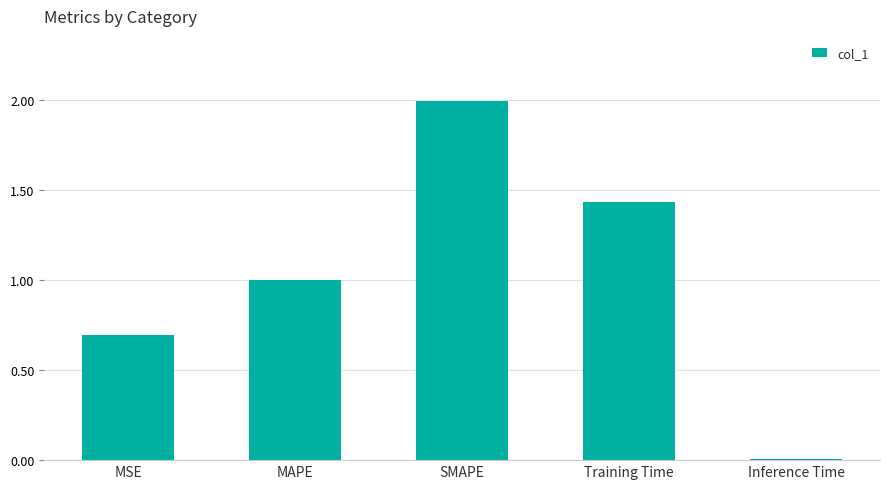

True or false: the data shows 1.0 at MSE.

False